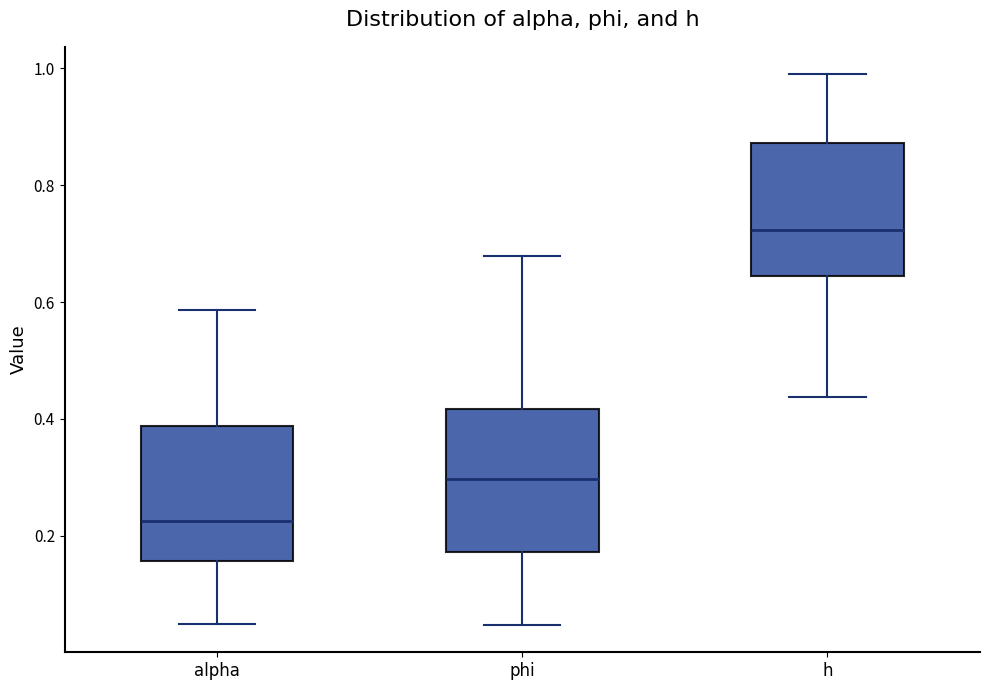

Which box has the lowest median line?

alpha